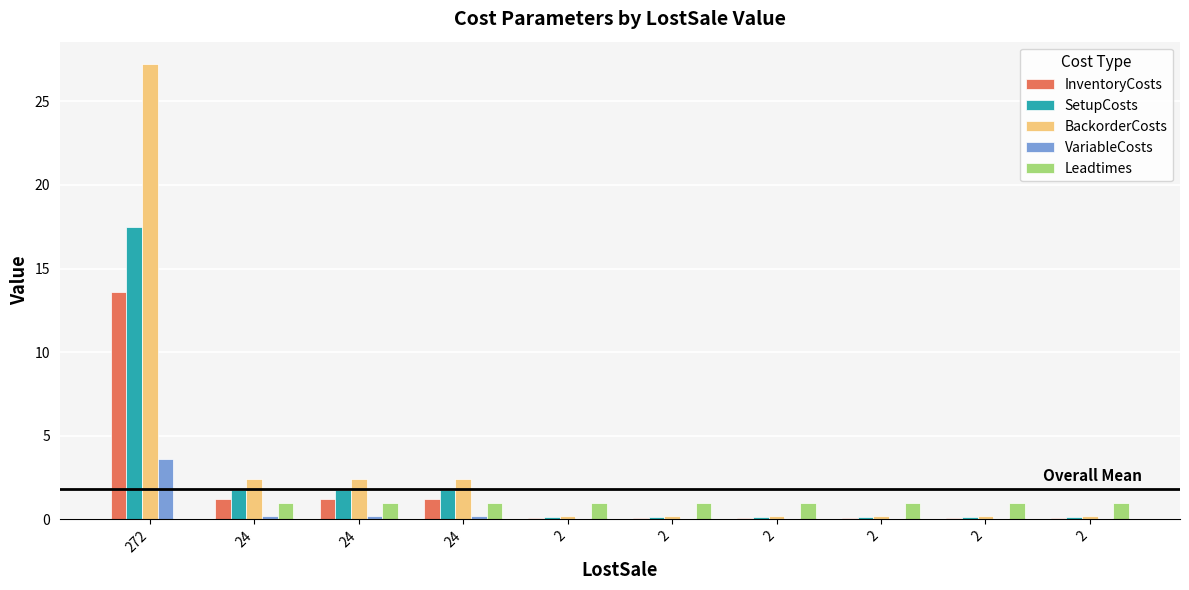

Rank the series by their average value, from lowest to highest.

VariableCosts, Leadtimes, InventoryCosts, SetupCosts, BackorderCosts